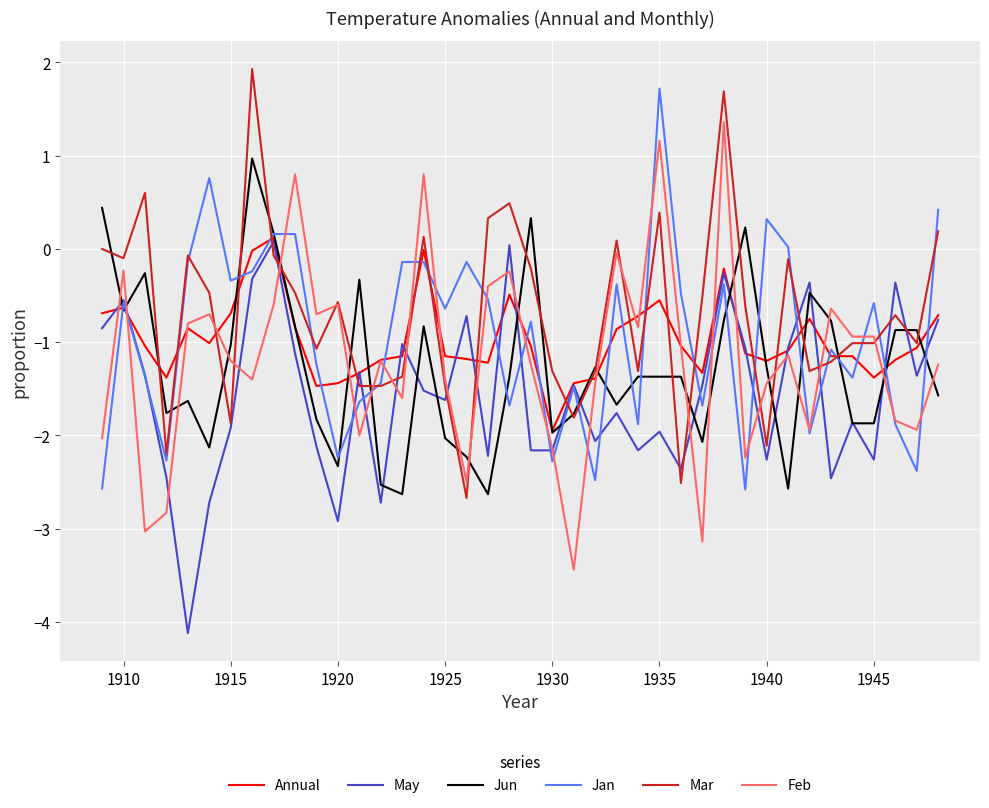

True or false: Jun and Feb intersect in this chart.

True